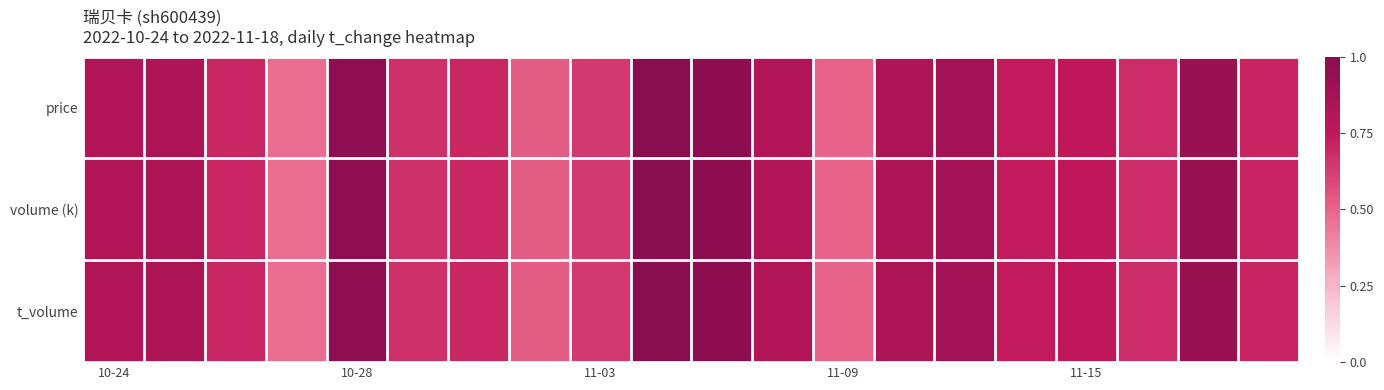

Reading left to right, transcribe all the data shown in this chart.

price: 0.8	0.8	0.7	0.5	1.0	0.7	0.7	0.5	0.6	1.0	1.0	0.8	0.5	0.8	0.9	0.7	0.8	0.7	0.9	0.7
volume (k): 0.8	0.8	0.7	0.5	1.0	0.7	0.7	0.5	0.6	1.0	1.0	0.8	0.5	0.8	0.9	0.7	0.8	0.7	0.9	0.7
t_volume: 0.8	0.8	0.7	0.5	1.0	0.7	0.7	0.5	0.6	1.0	1.0	0.8	0.5	0.8	0.9	0.7	0.8	0.7	0.9	0.7